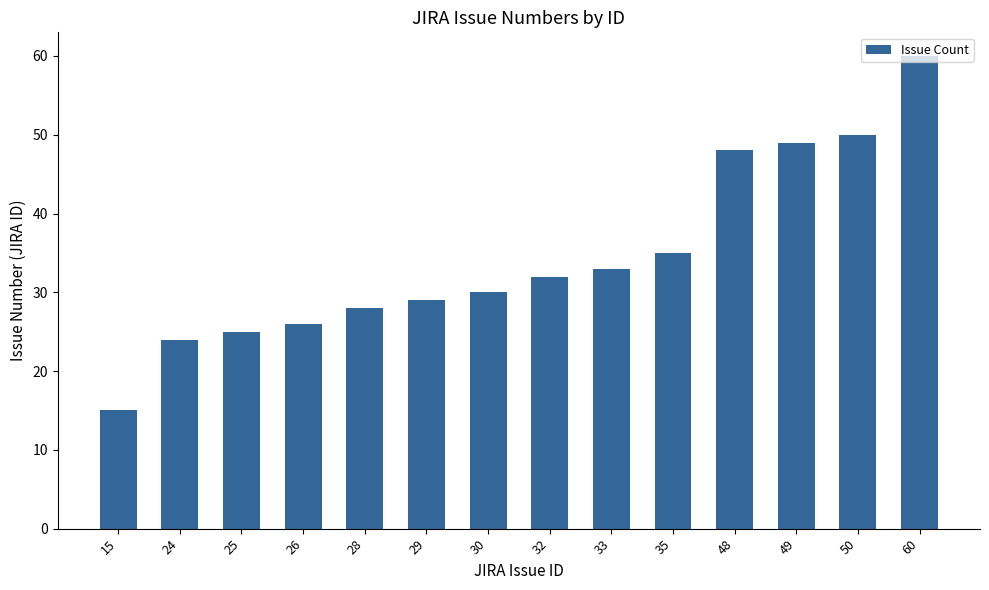

Between 25 and 35, which is larger?

35